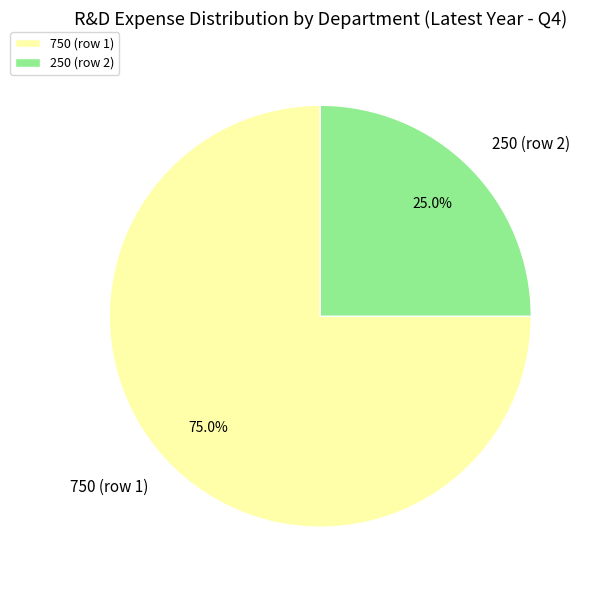

Do 750 and 250 together represent more than half of the pie?

Yes